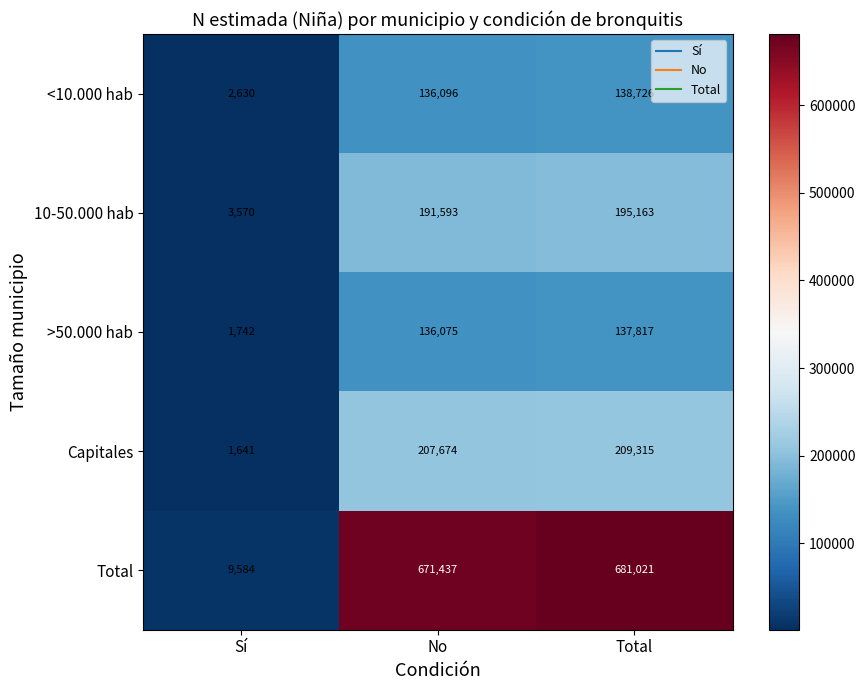

True or false: >50.000 hab has a value of 136075 at No.

True